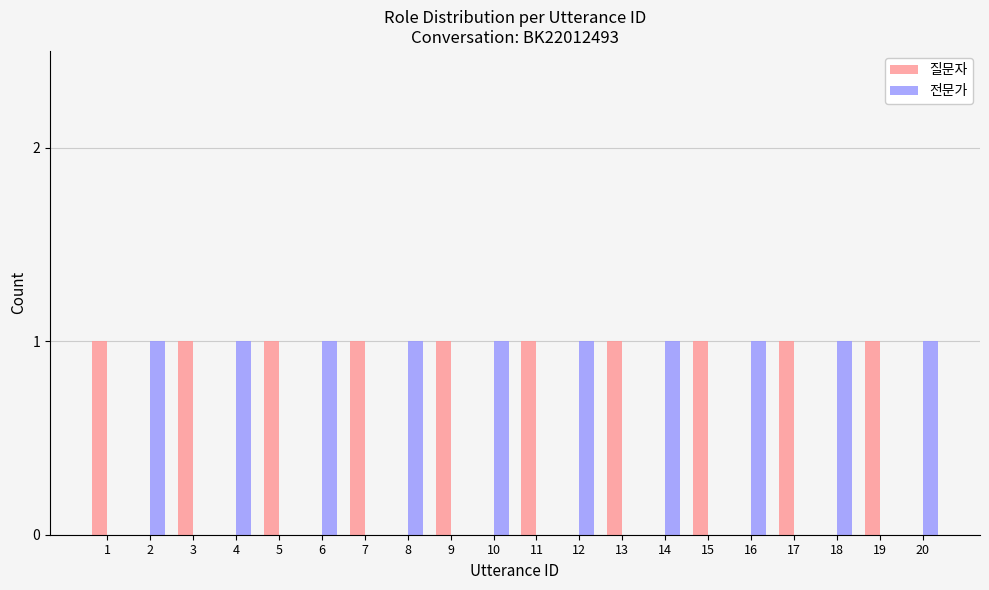

The 질문자 series shows 1 at 9. True or false?

True